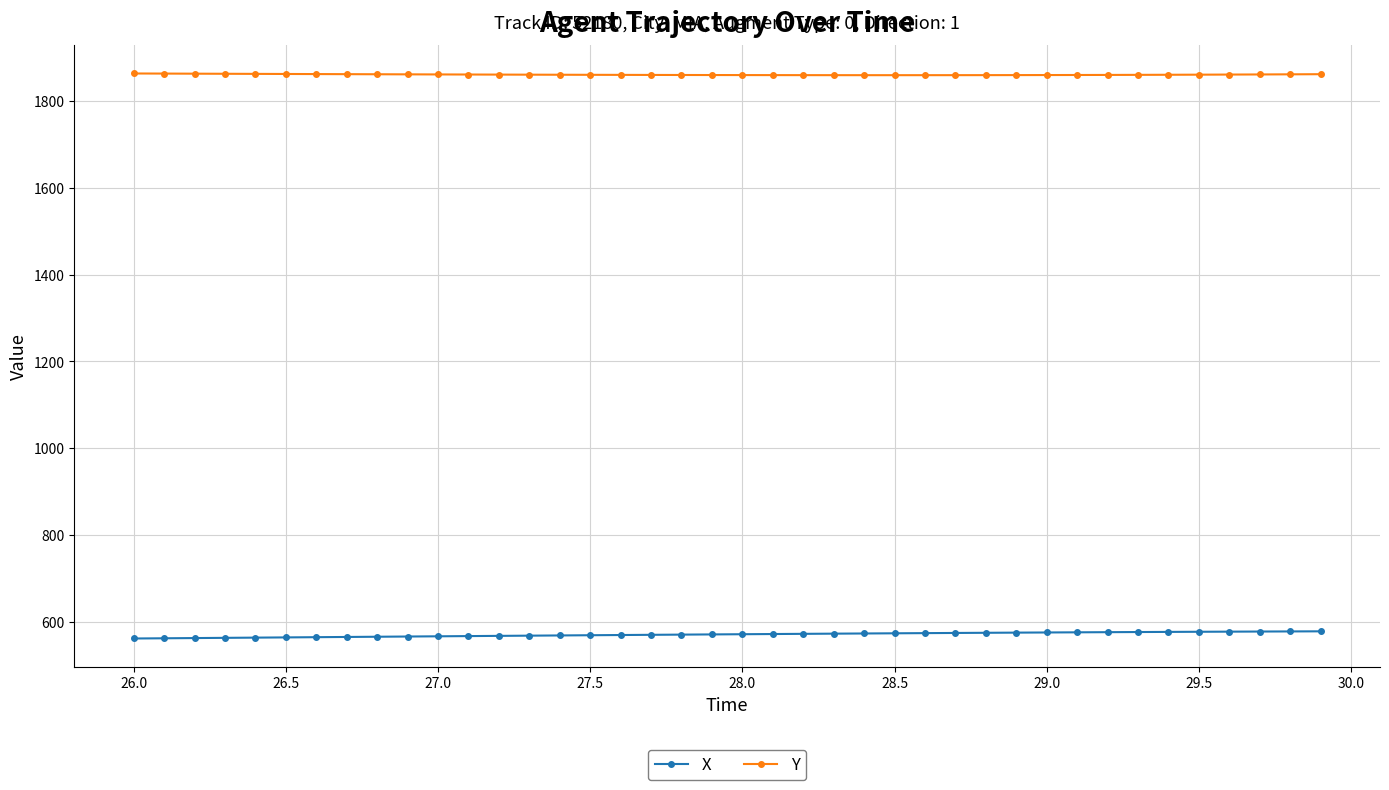

What is the lowest value of the X series?

561.2